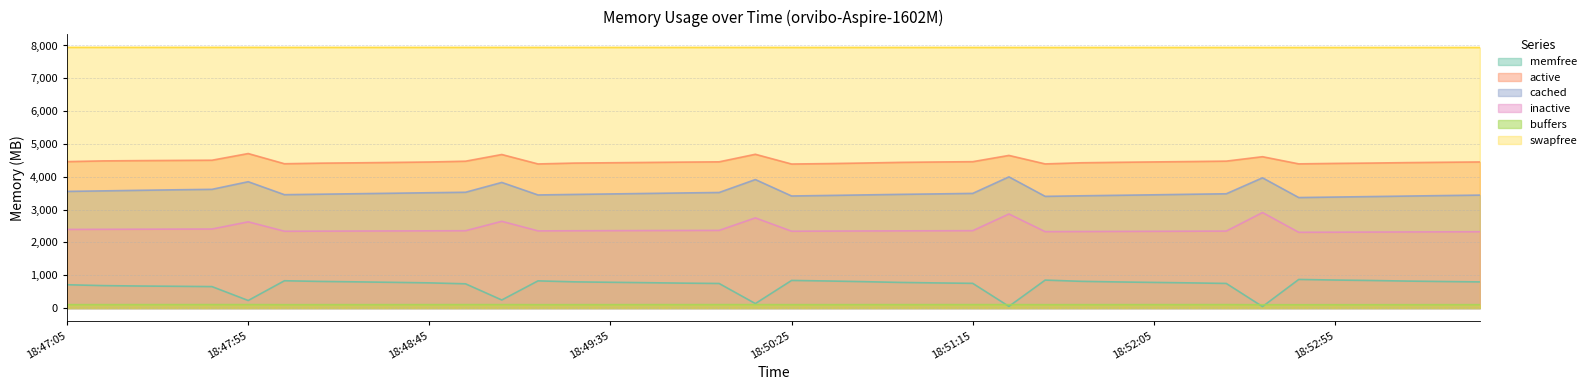

What is the total value across all series at 18:52:55?

19000.5